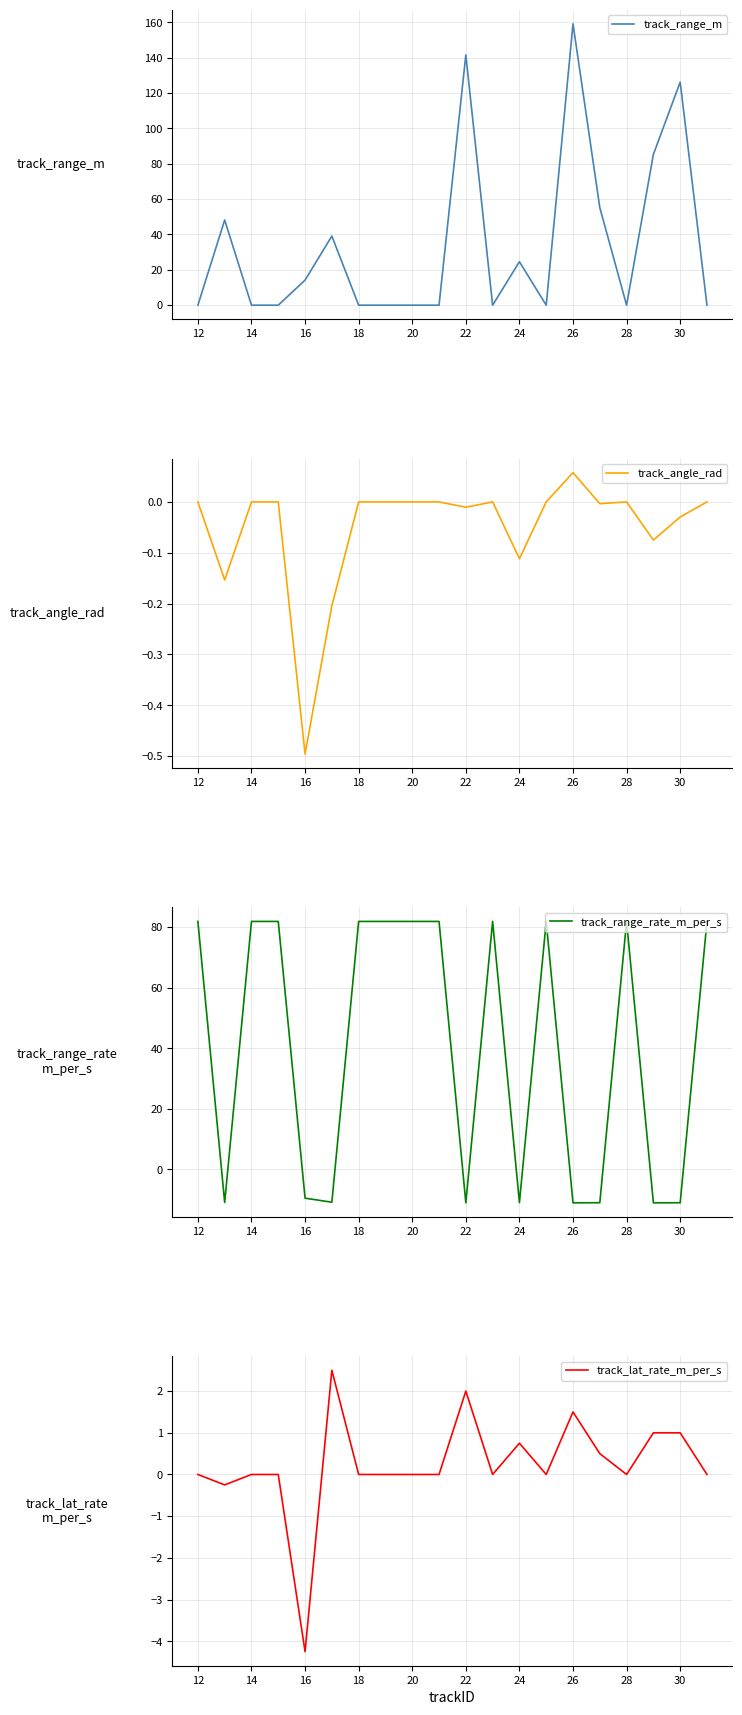

Is it true that track_range_m equals 0.0 at 20?

True